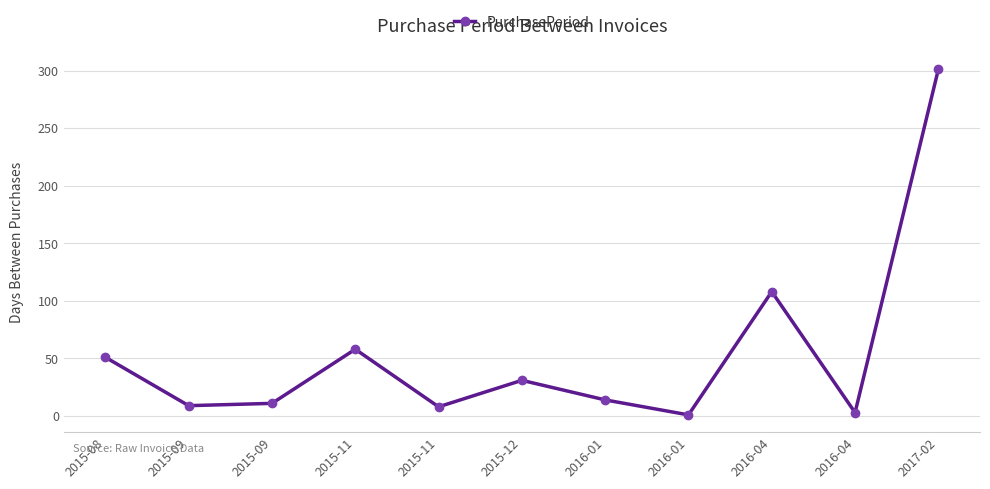

How many data points does each series have?

11